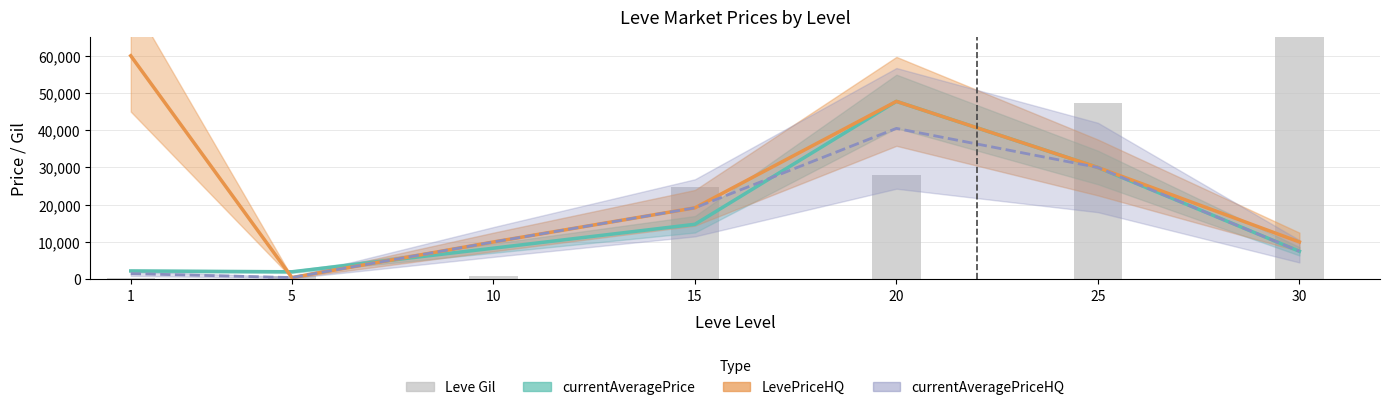

What is the total value across all series at 20?

164009